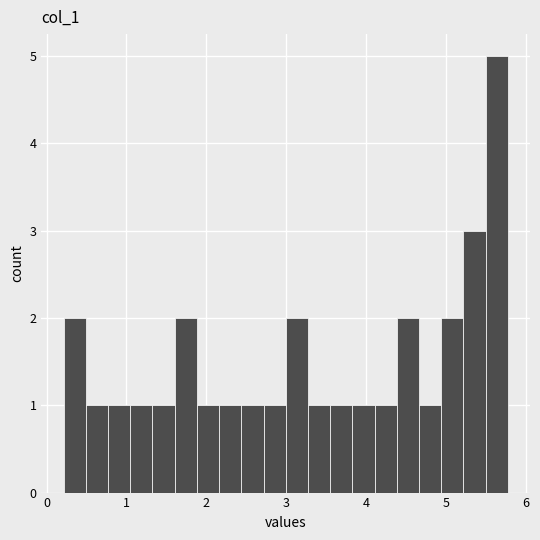

Around what value on the x-axis is the tallest bar? Give the approximate position of its centre, as read against the axis.

5.6